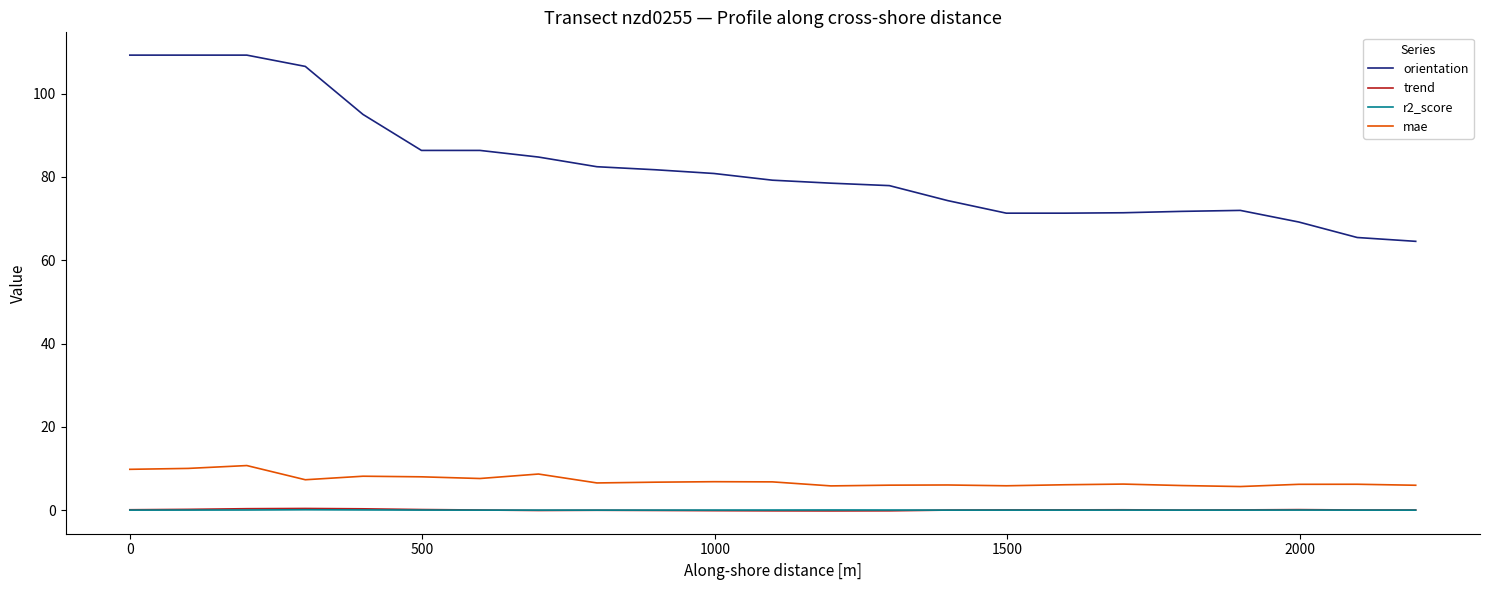

True or false: trend and orientation intersect in this chart.

False